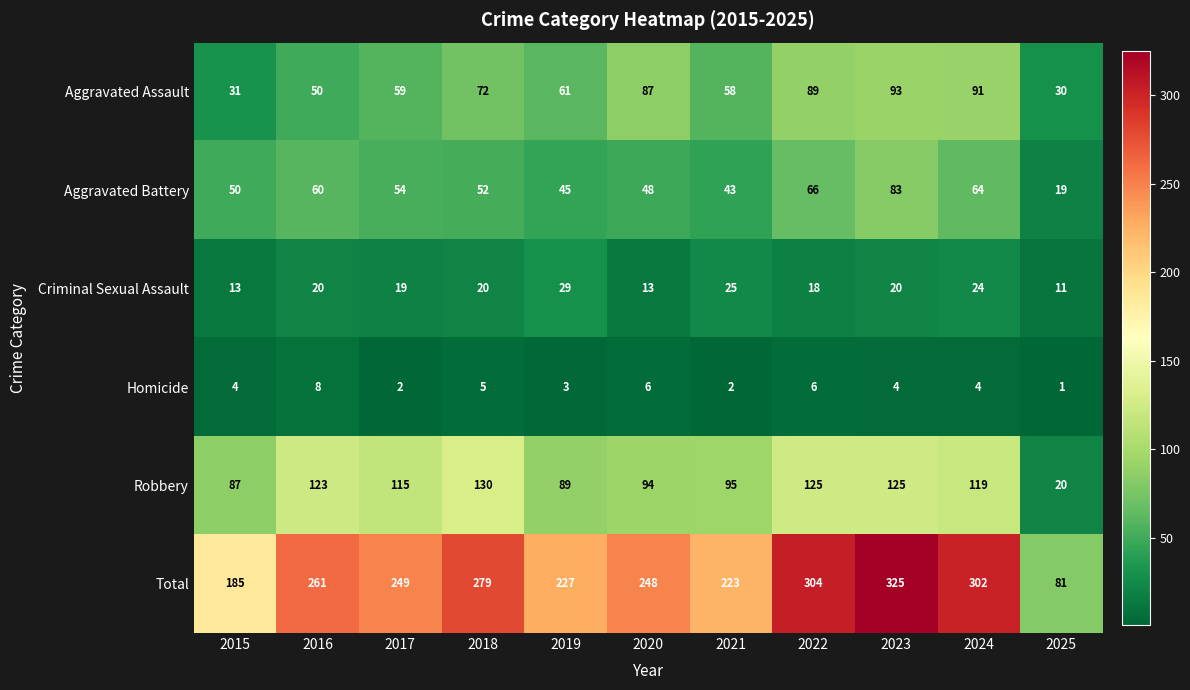

At how many categories does at least one series exceed 168?

10